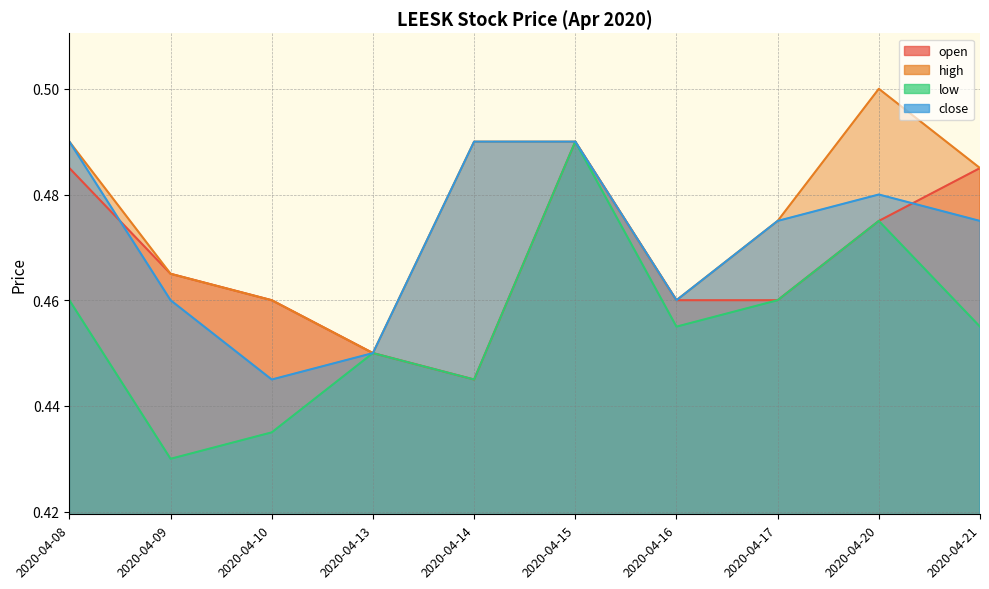

What is the lowest value of the close series?

0.4